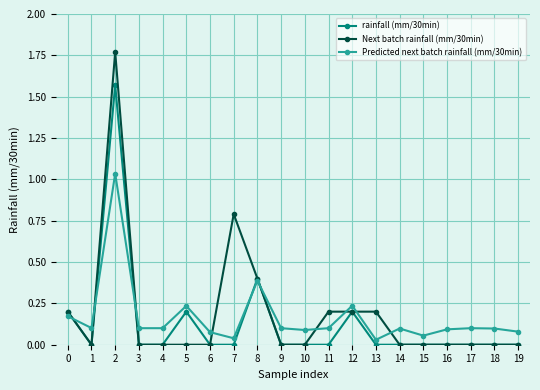

Which series changed the most between 2 and 6?

Next batch rainfall (mm/30min)